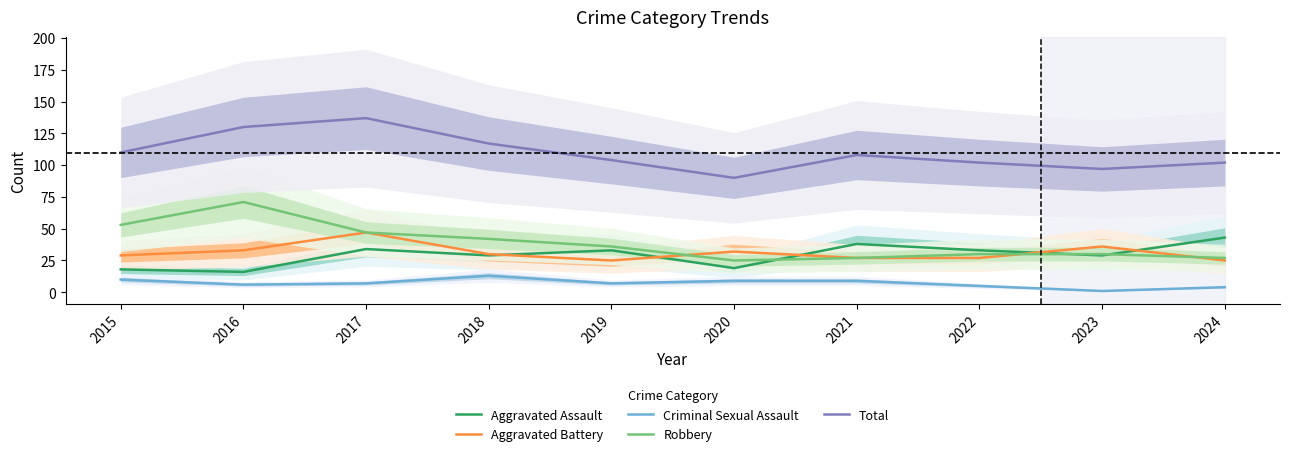

The Criminal Sexual Assault series shows 6 at 2020. True or false?

False